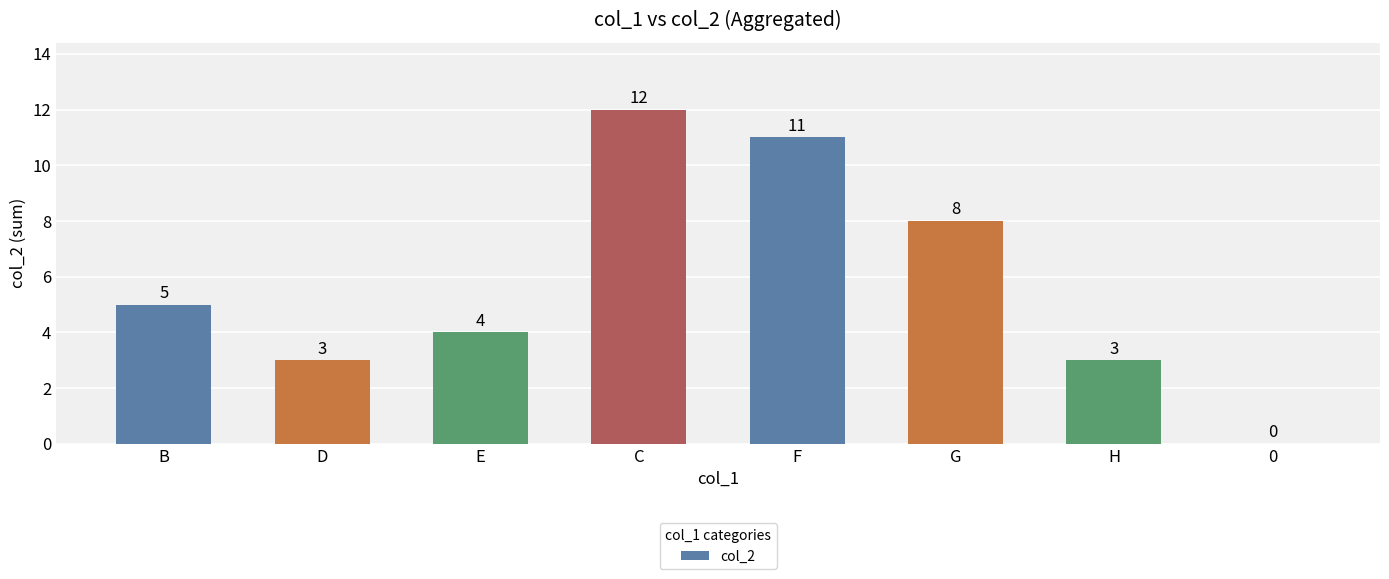

True or false: the data shows 1 at D.

False